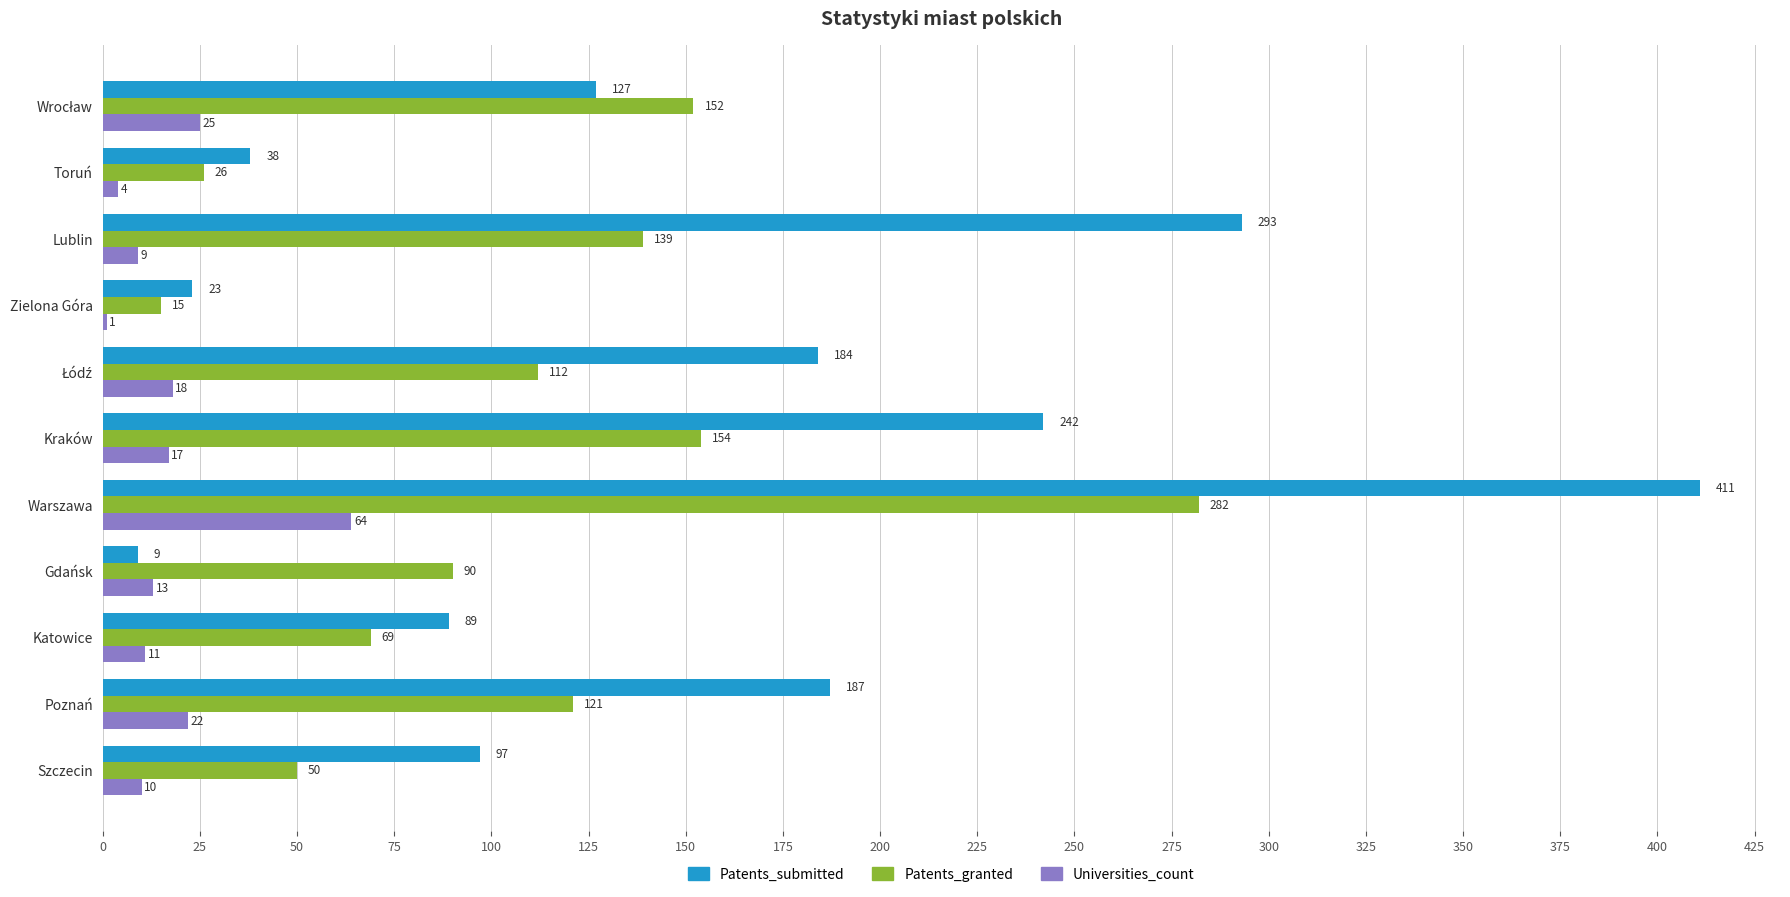

What is the approximate value of Patents_granted at Katowice, to the nearest 5?

70